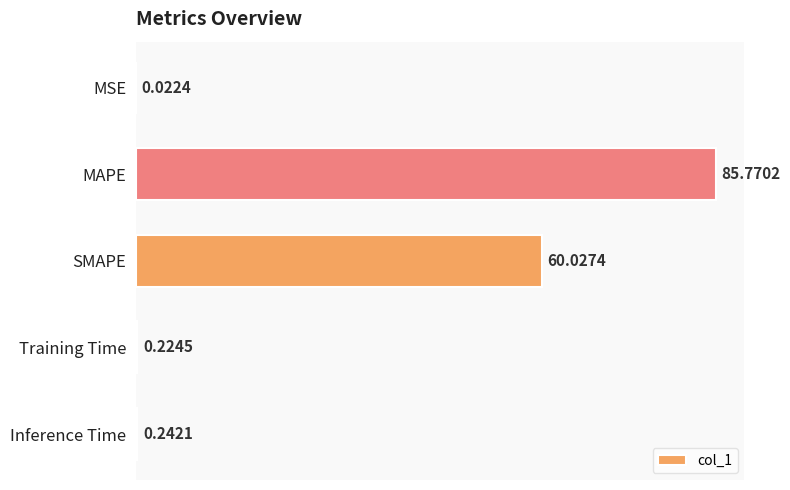

What is the change in value from MAPE to Training Time?

-85.5